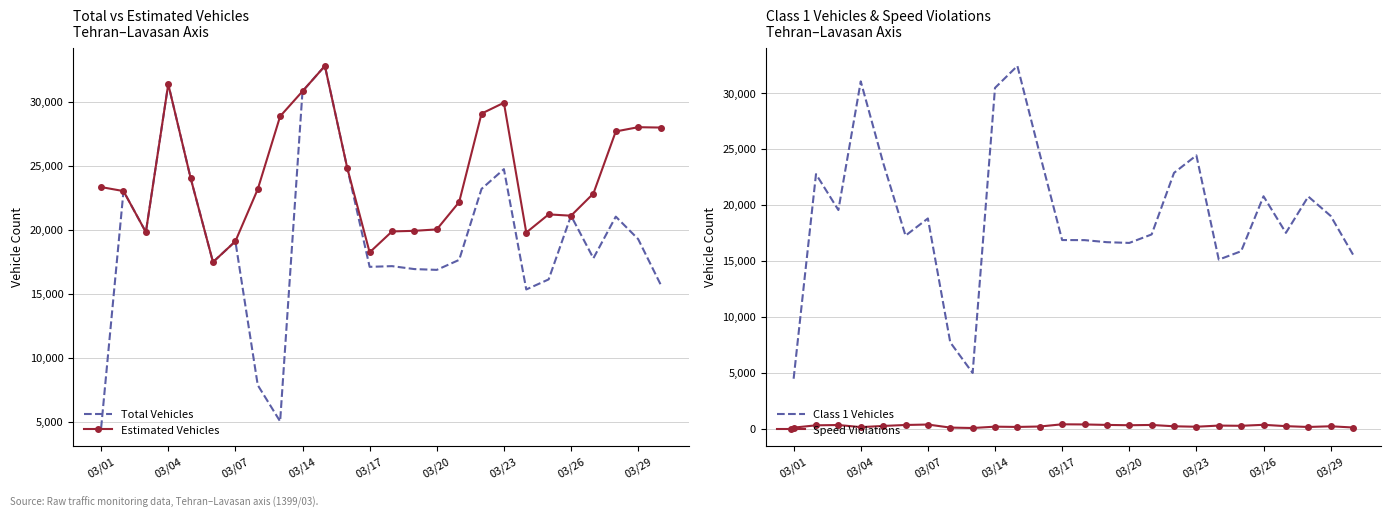

The Estimated Vehicles series shows 26821 at 03/20. True or false?

False